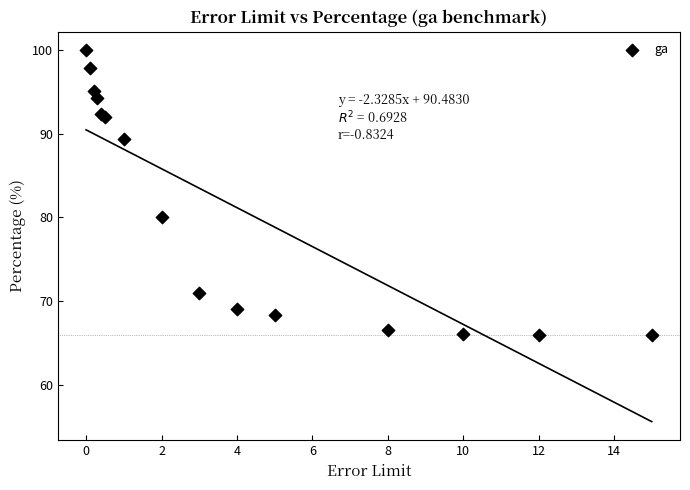

What Y value in the scatter plot is closest to 82?

80.1